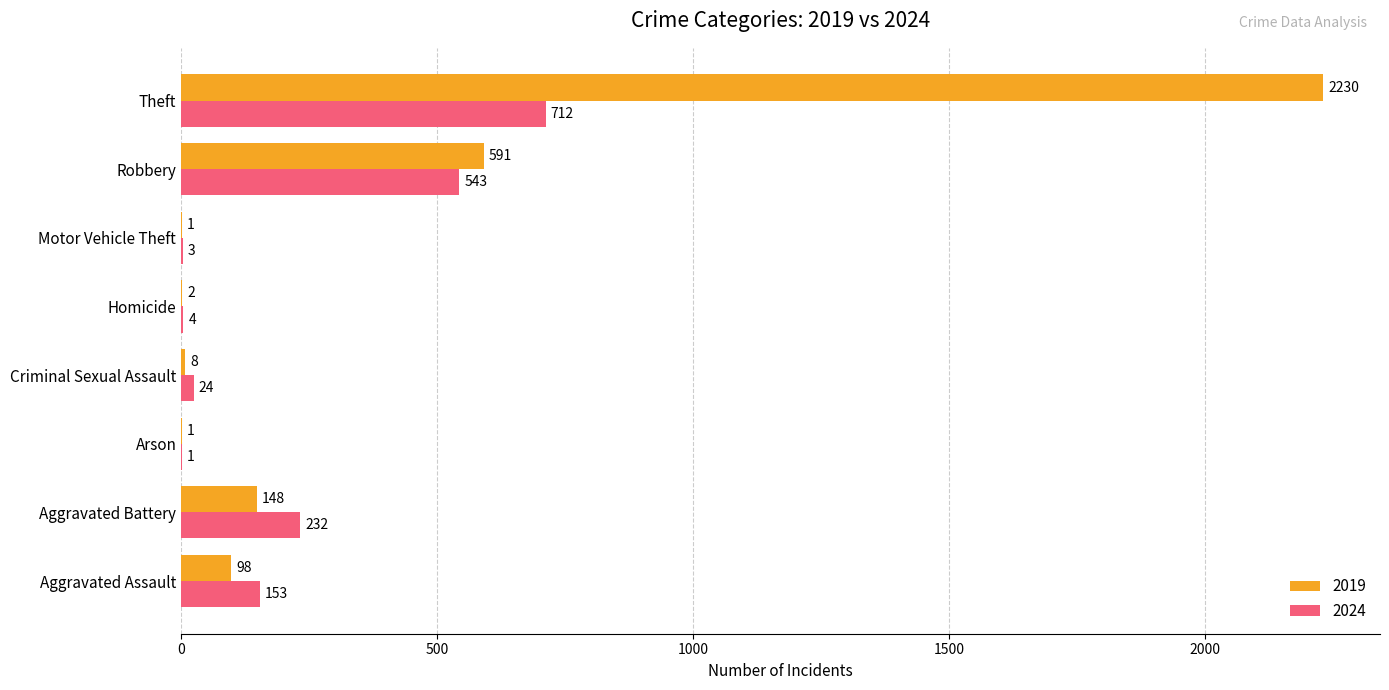

True or false: 2024 has a value of 232 at Aggravated Battery.

True